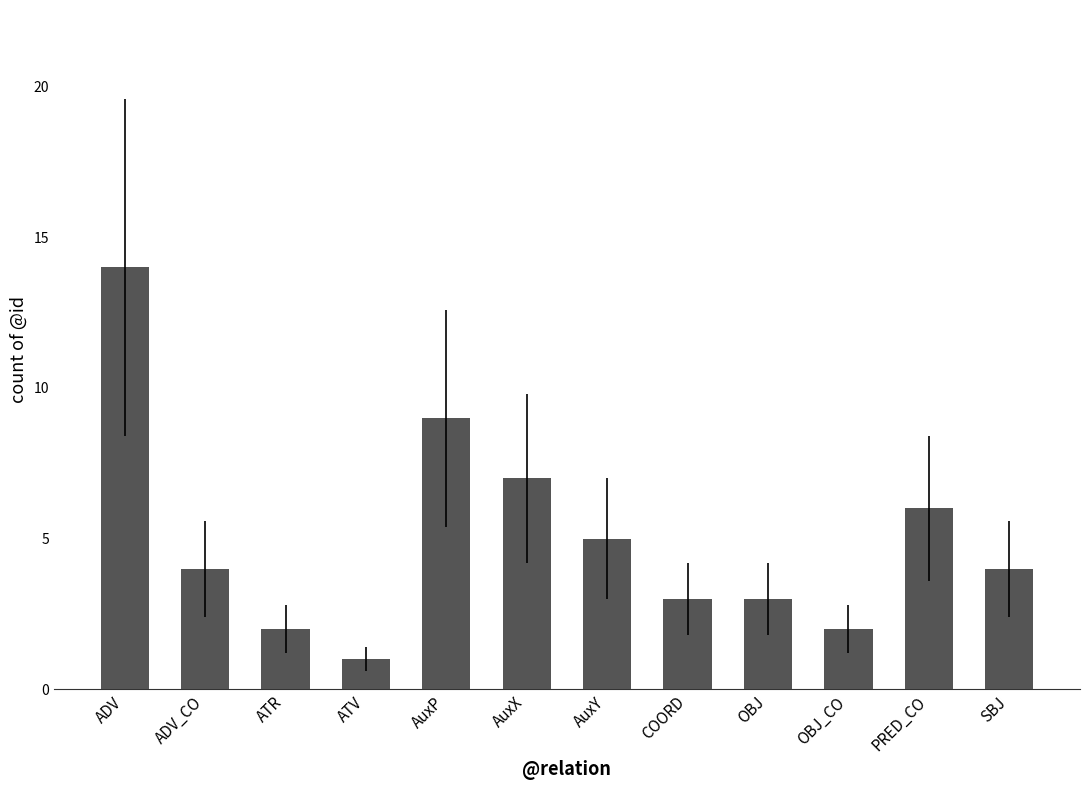

Reading left to right, extract all data points from this chart.

ADV=14	ADV_CO=4	ATR=2	ATV=1	AuxP=9	AuxX=7	AuxY=5	COORD=3	OBJ=3	OBJ_CO=2	PRED_CO=6	SBJ=4